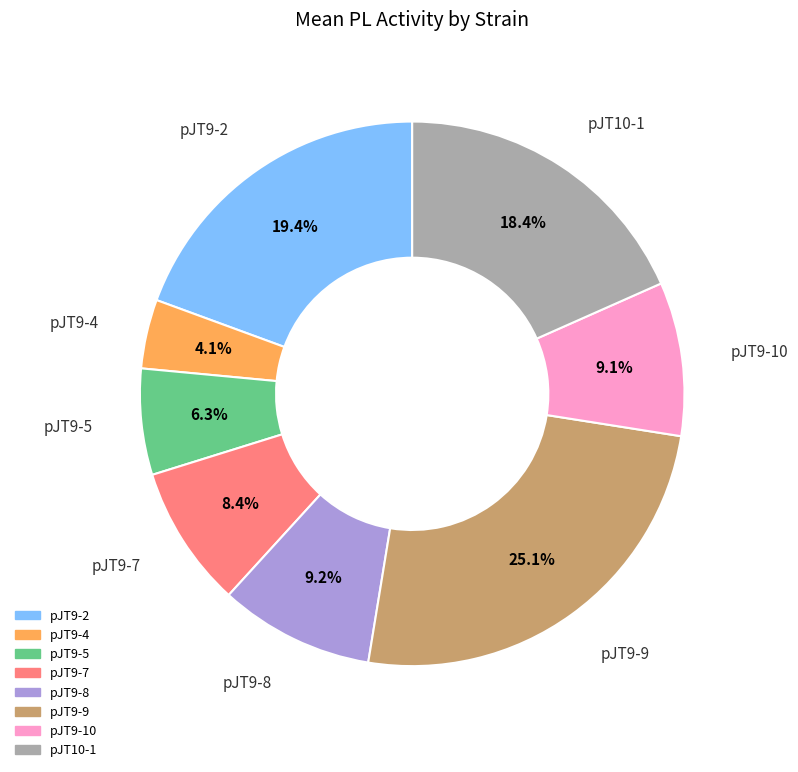

How many slices are in this pie chart?

8